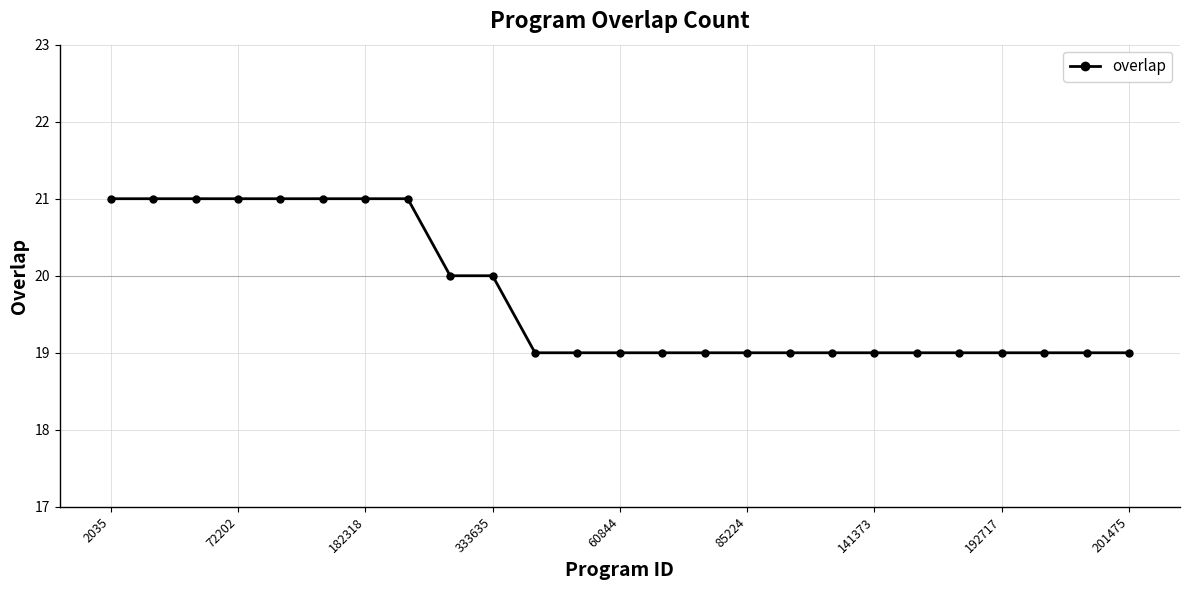

What is the value of the 10th point from the left?

20